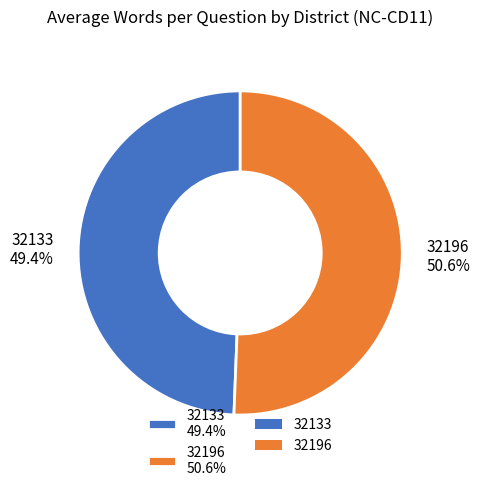

True or false: 32133 accounts for 49% of the total.

True